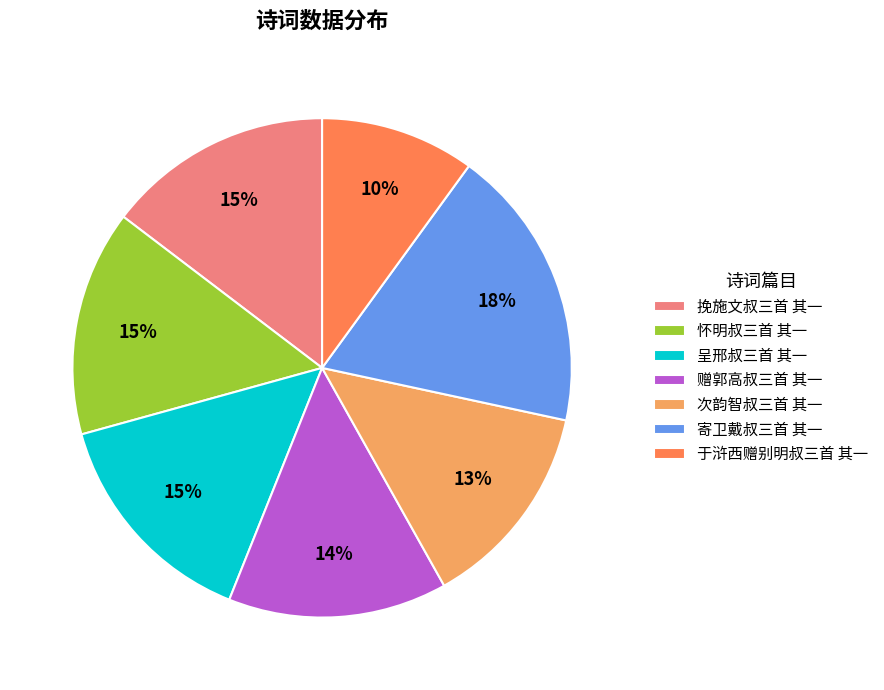

Which category has the smallest portion of the pie?

于浒西赠别明叔三首 其一